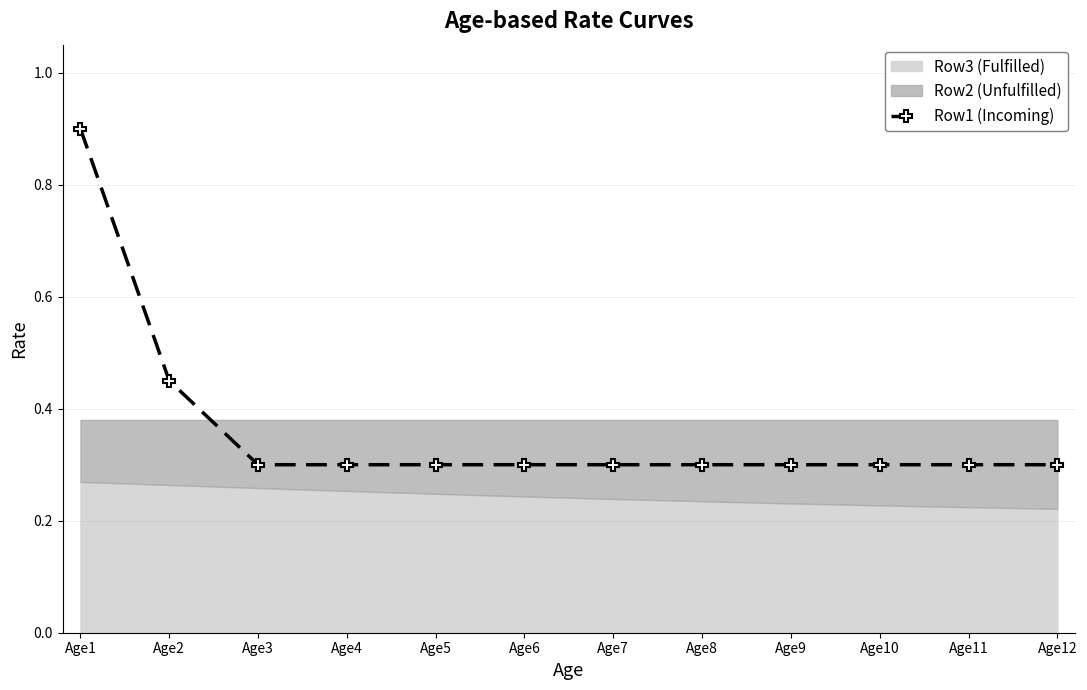

True or false: the data shows 0.3 at Age3.

True